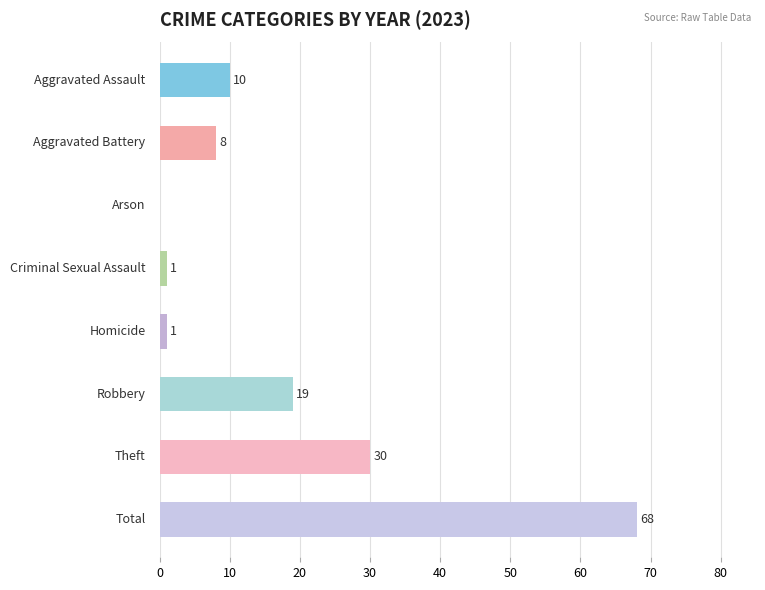

What is the maximum value shown in the chart?

68